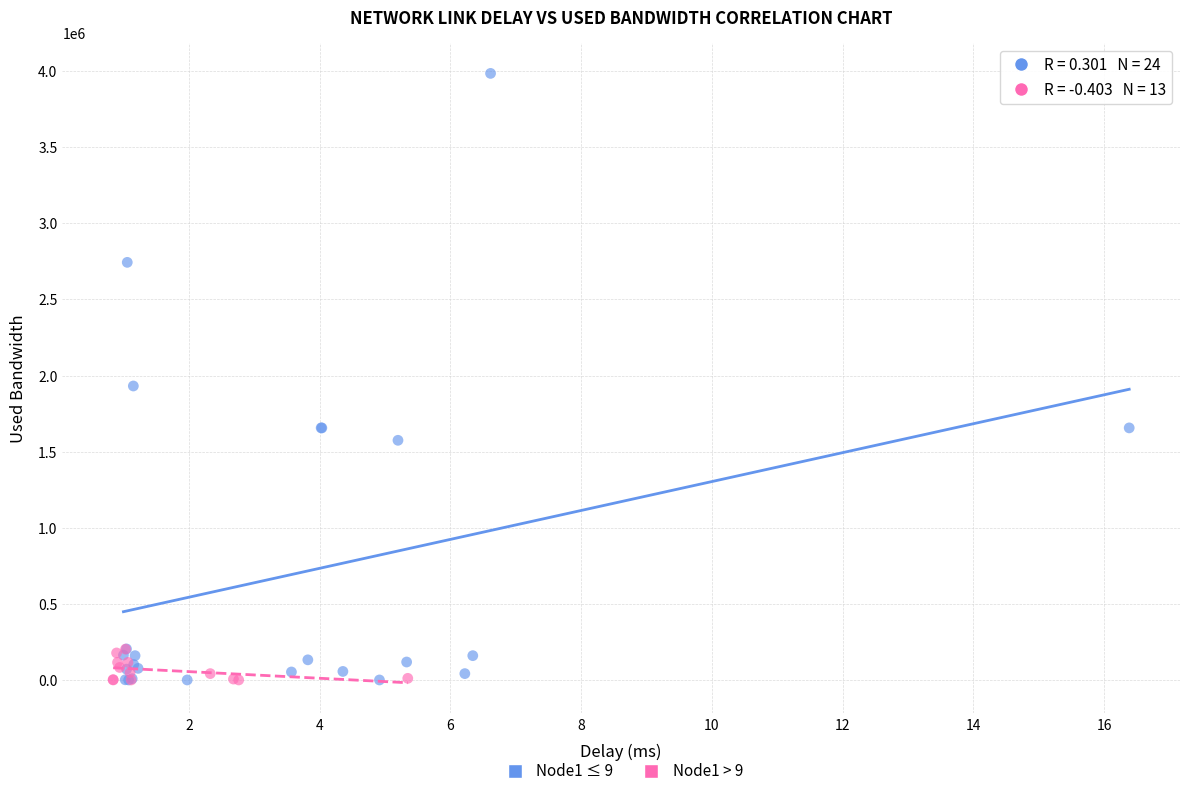

Which series reaches the maximum Y coordinate?

Node1 ≤ 9